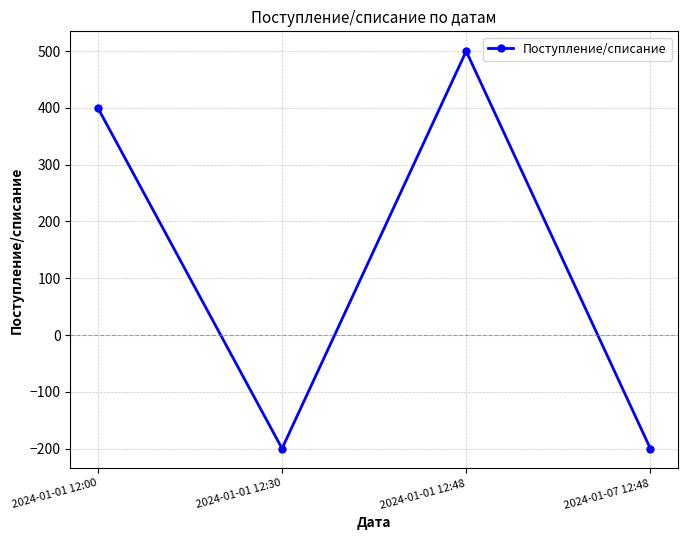

Which has a higher value, 2024-01-01 12:30 or 2024-01-01 12:00?

2024-01-01 12:00